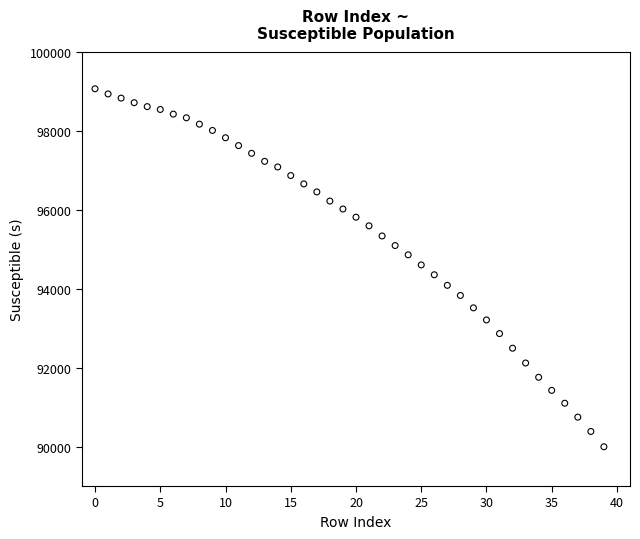

What is the range of Y values (max minus min)?

9079